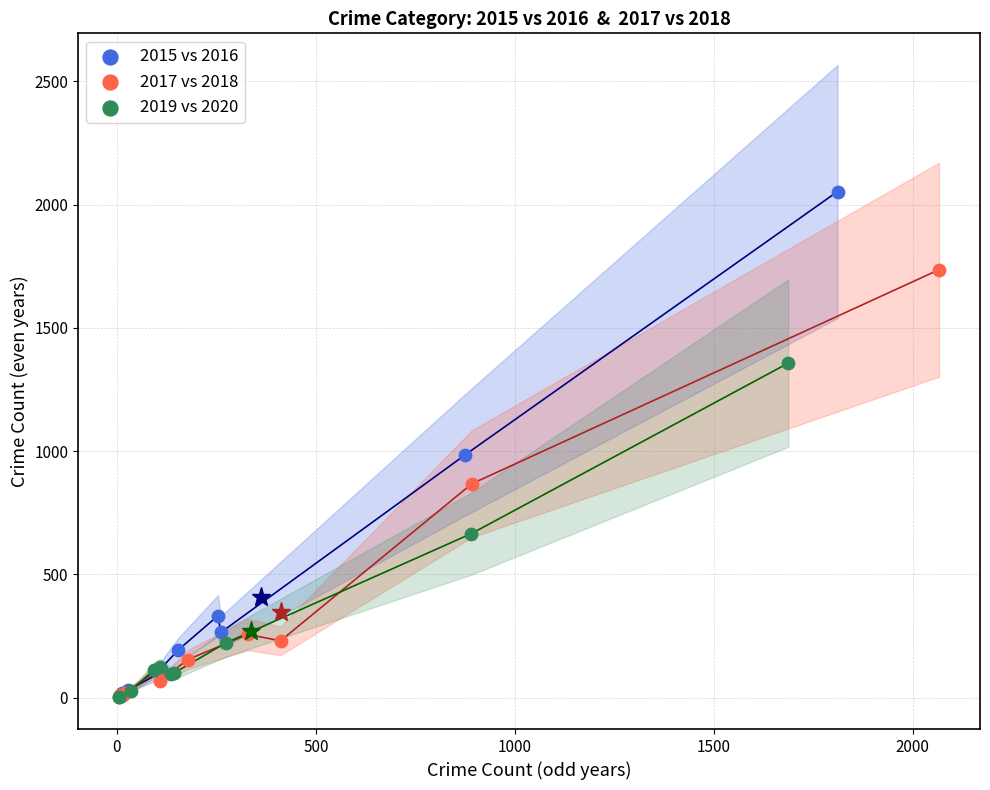

Which series contains the highest Y value?

2015 vs 2016